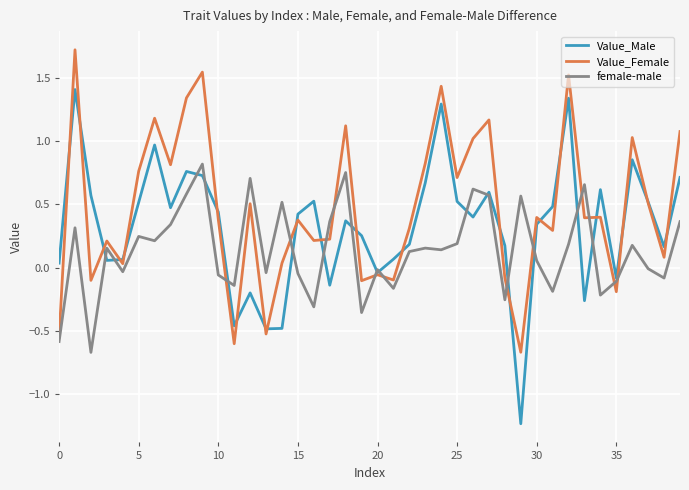

Which series ends up on top after the final intersection of Value_Female and female-male?

Value_Female